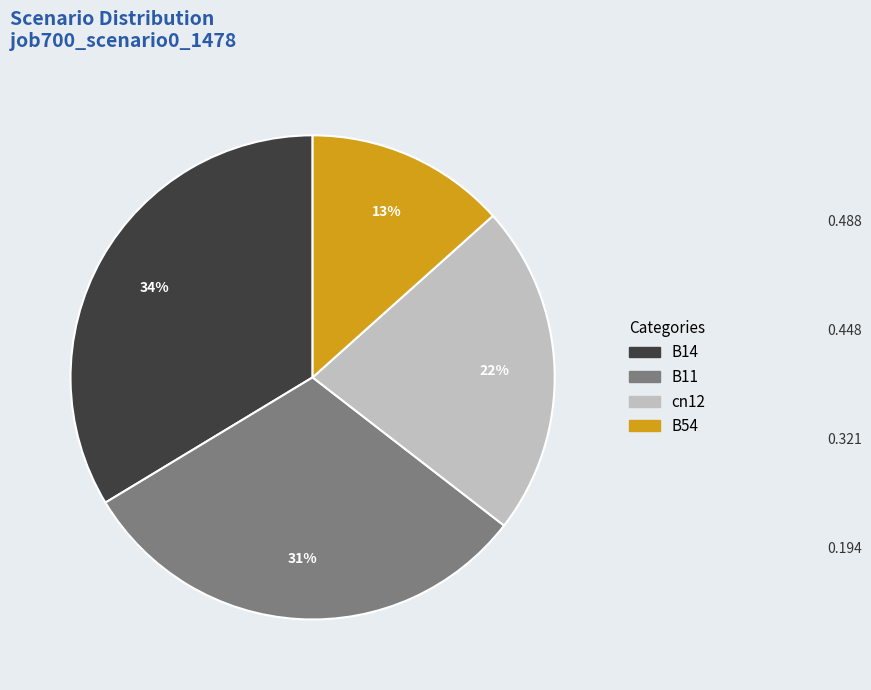

What percentage is the B54 slice, to the nearest percent?

13%